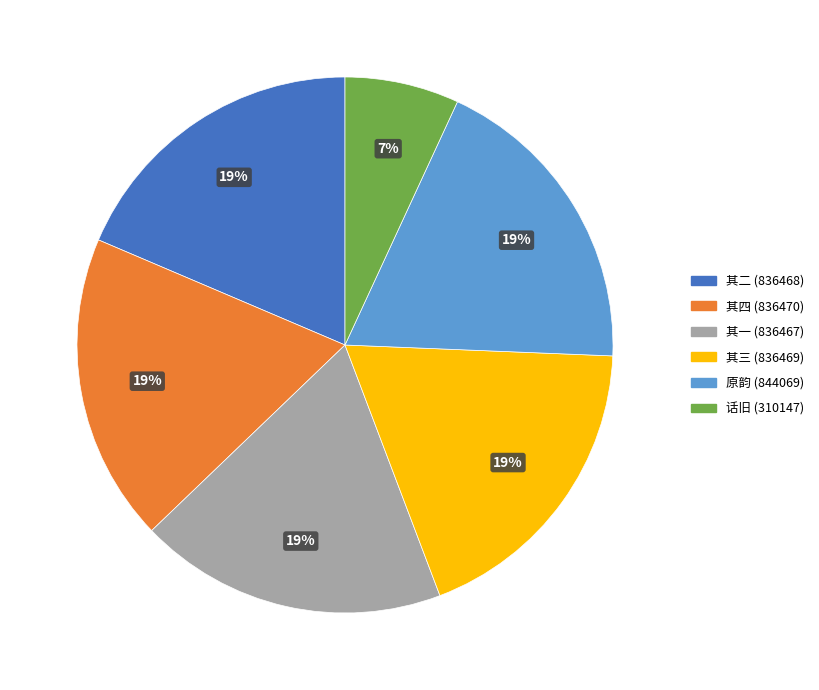

Does any single category account for the majority?

No